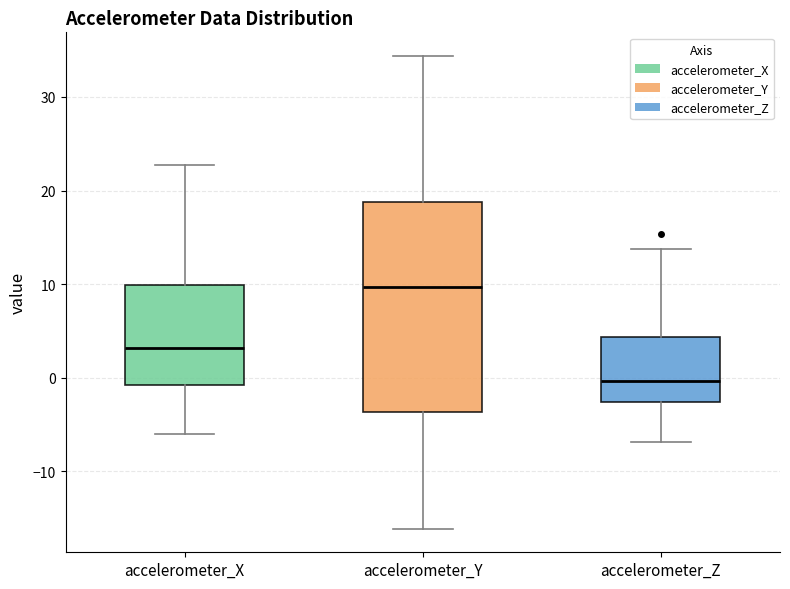

Which box's median line is the highest?

accelerometer_Y